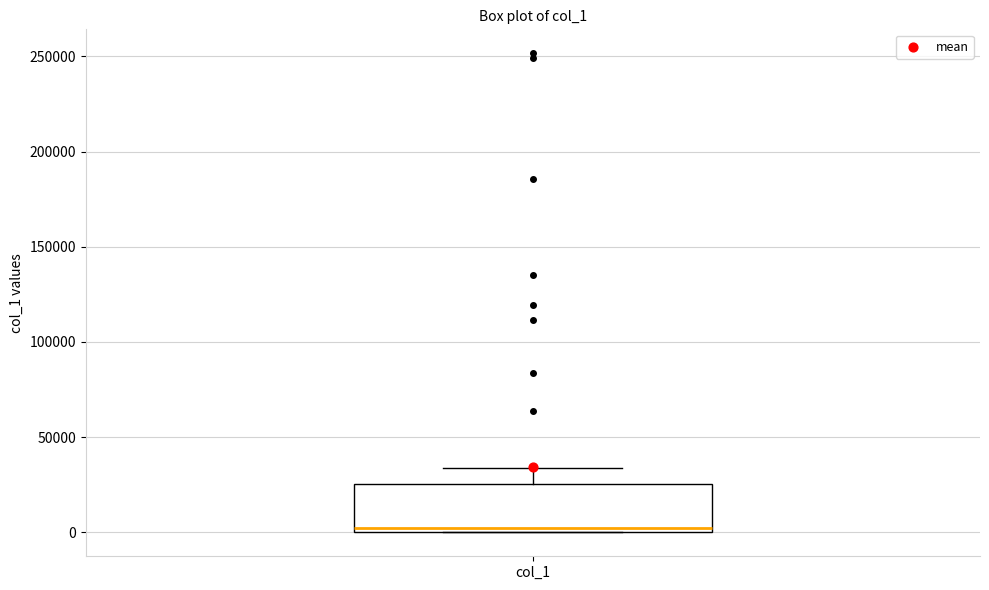

Where does the upper whisker of the box for col_1 end on the y-axis? The values are not printed on the chart, so give them approximately, as read against the axis.

35000